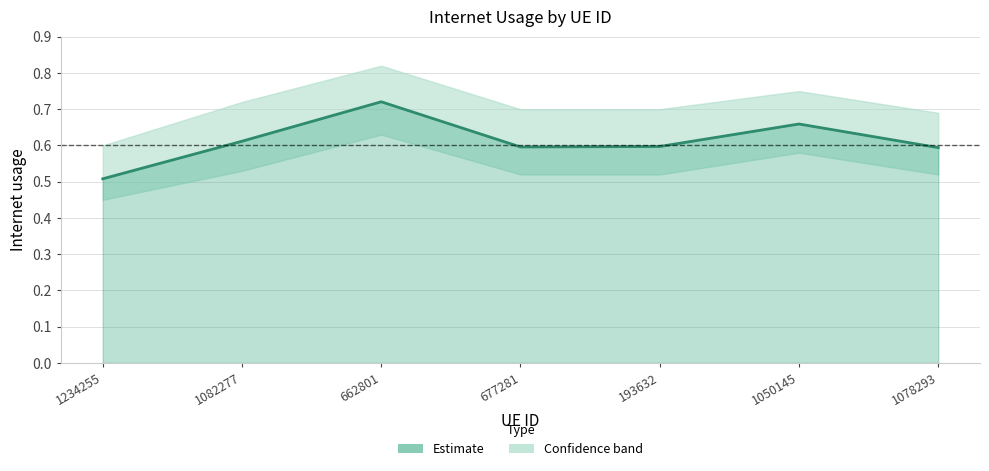

What is the difference between the values at 677281 and 662801?

0.1